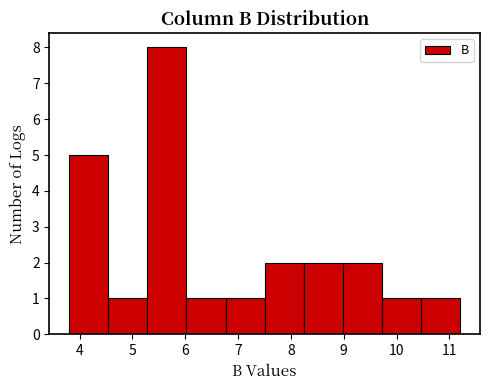

Reading left to right, list every bar in this chart as the range it spans on the x-axis followed by its height. Neither the bar edges nor the heights are printed on the chart, so give them approximately, as read against the axes.

3.8 to 4.5: 5
4.5 to 5.3: 1
5.3 to 6.0: 8
6.0 to 6.8: 1
6.8 to 7.5: 1
7.5 to 8.2: 2
8.2 to 9.0: 2
9.0 to 9.7: 2
9.7 to 10.5: 1
10.5 to 11.2: 1